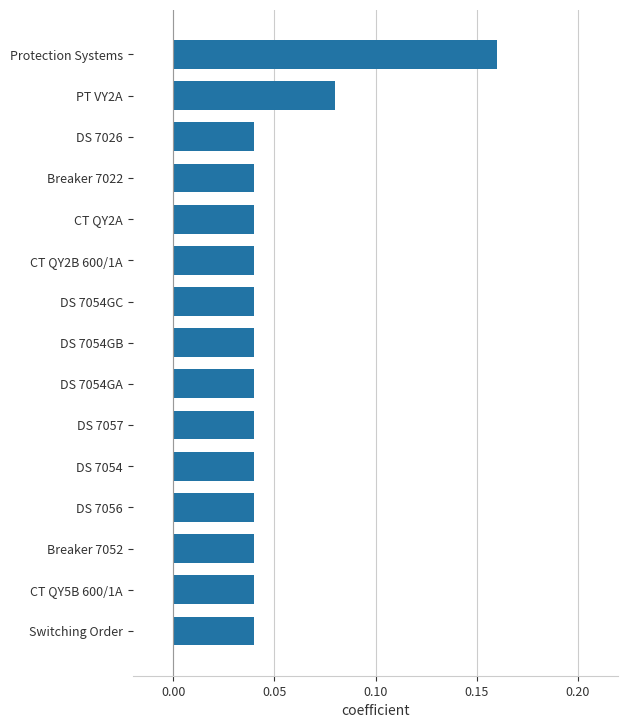

At which category does the chart reach its peak across all series?

Protection Systems